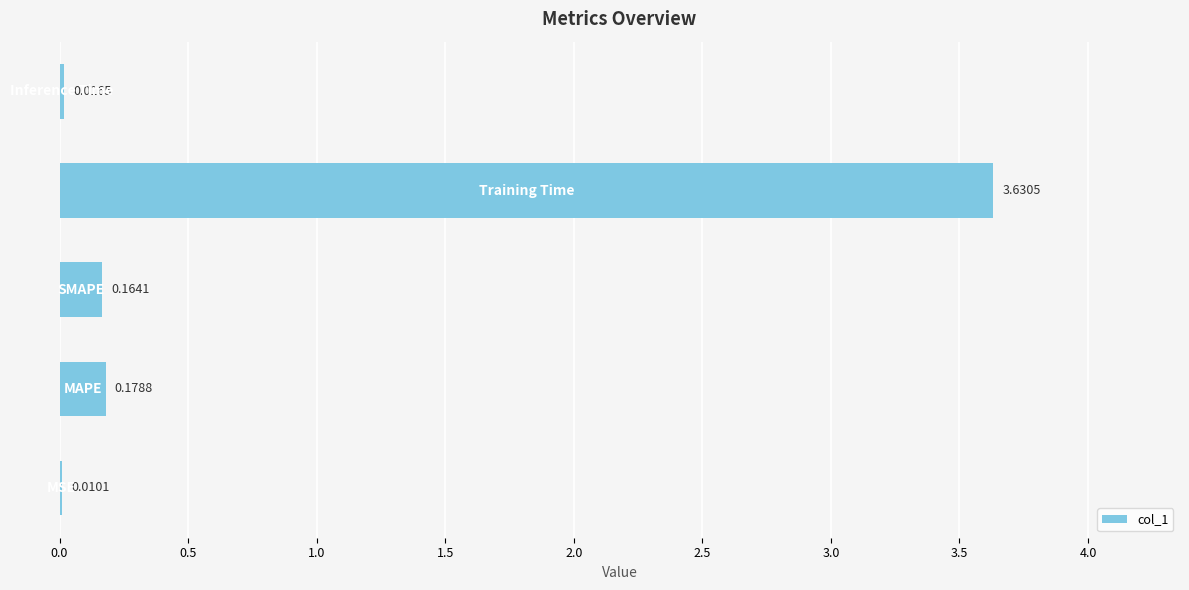

How many series are shown in this chart?

1